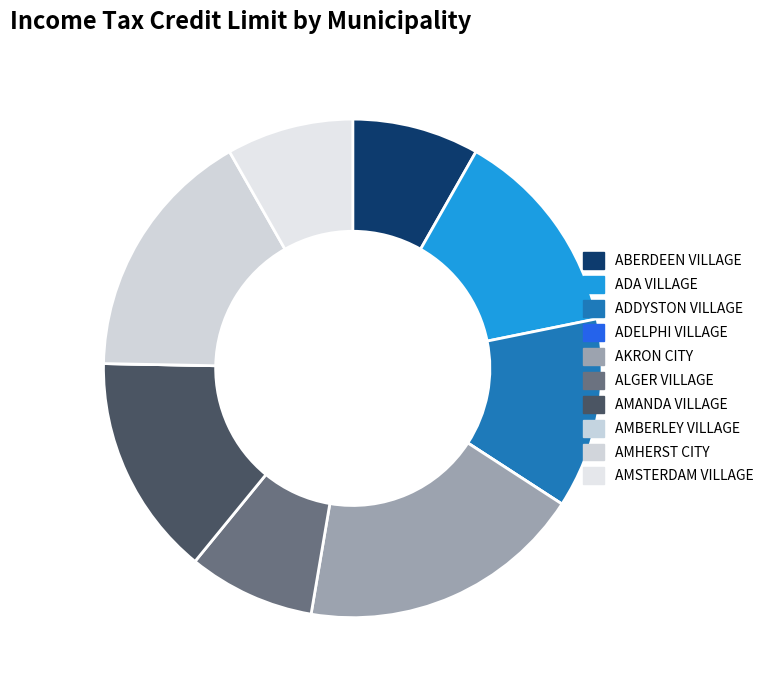

Rank the categories by value from lowest to highest.

ADELPHI VILLAGE, AMBERLEY VILLAGE, ABERDEEN VILLAGE, ALGER VILLAGE, AMSTERDAM VILLAGE, ADDYSTON VILLAGE, ADA VILLAGE, AMANDA VILLAGE, AMHERST CITY, AKRON CITY